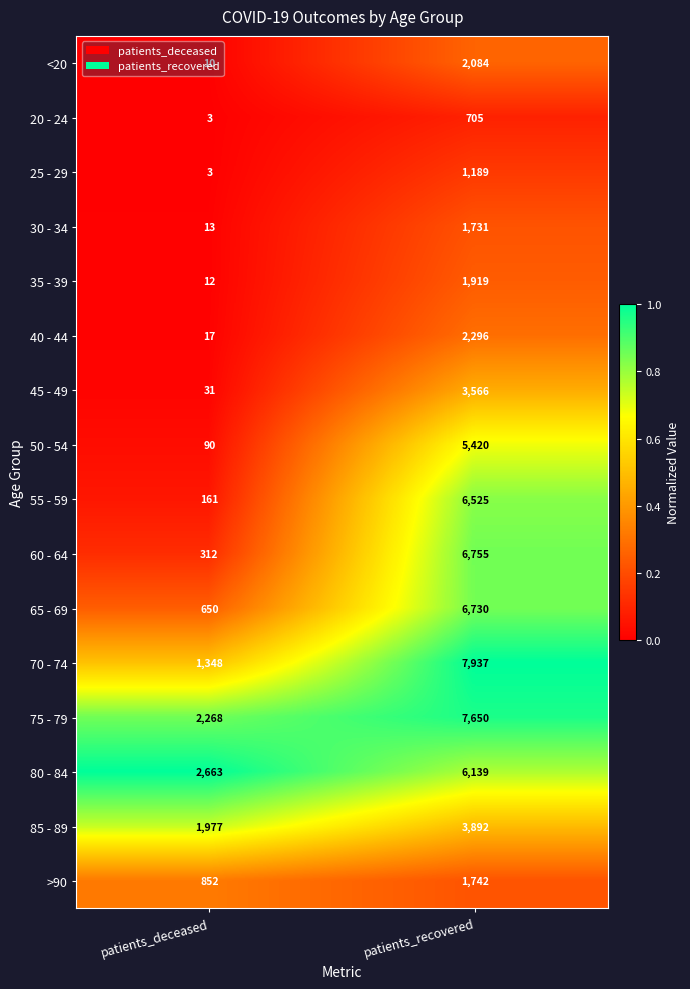

What is the total value across all series at patients_recovered?

66280